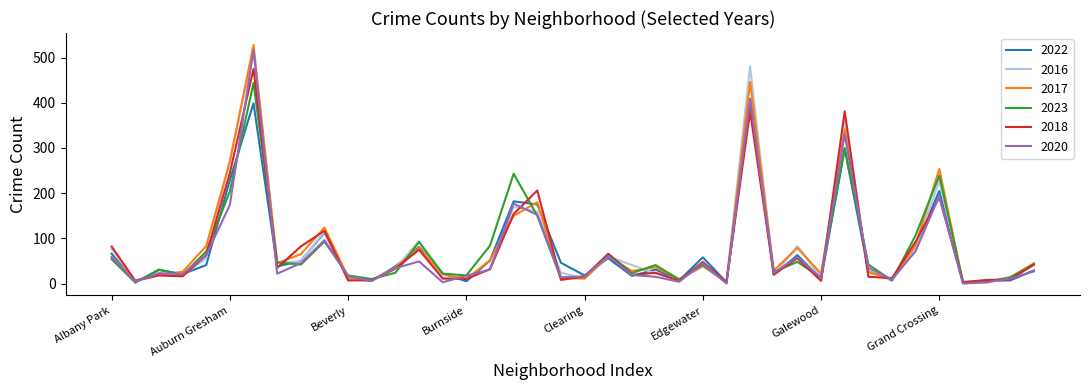

What is the greatest value displayed?

528